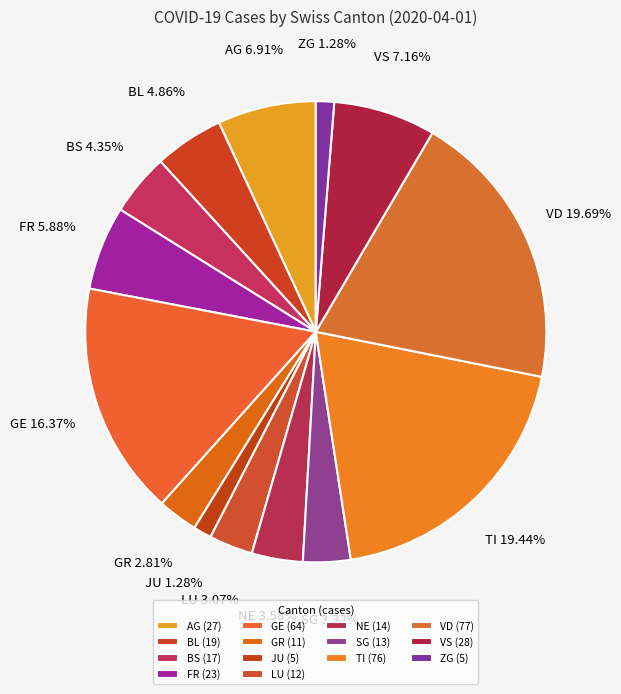

How many segments does this pie chart have?

14